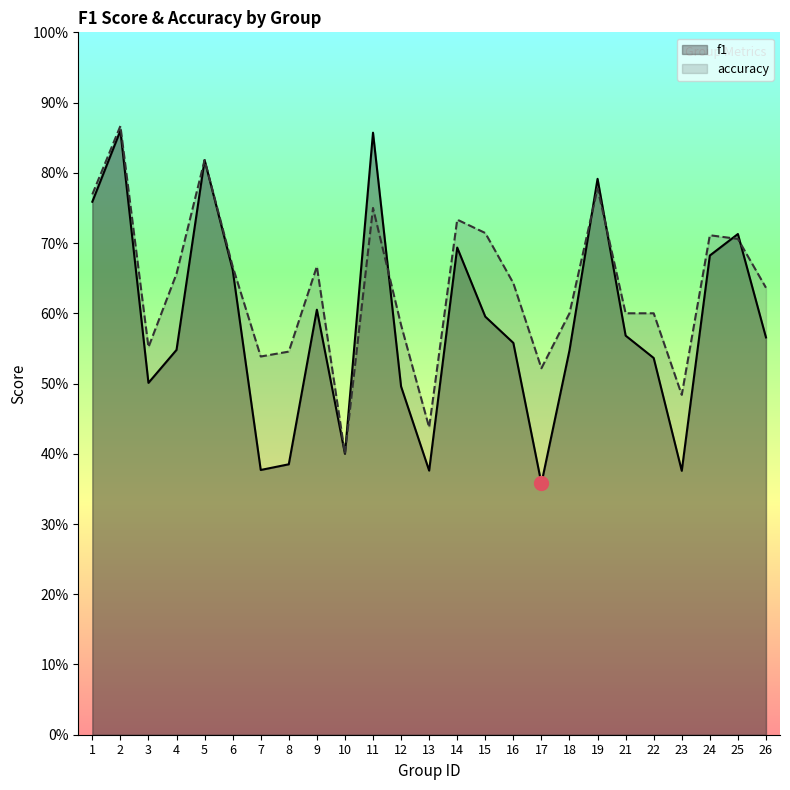

Where is the first local maximum for f1?

2